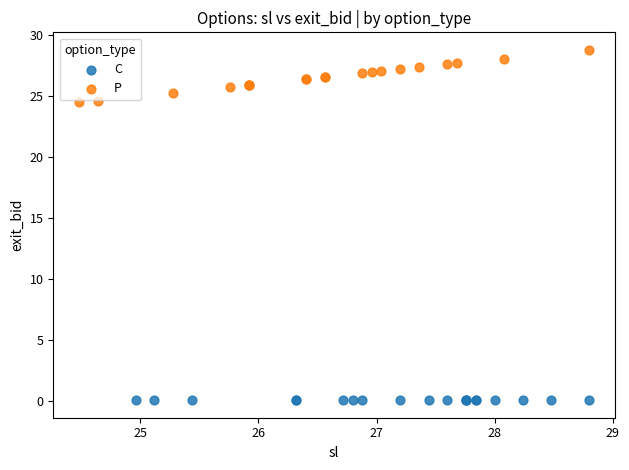

Which series contains the highest Y value?

P